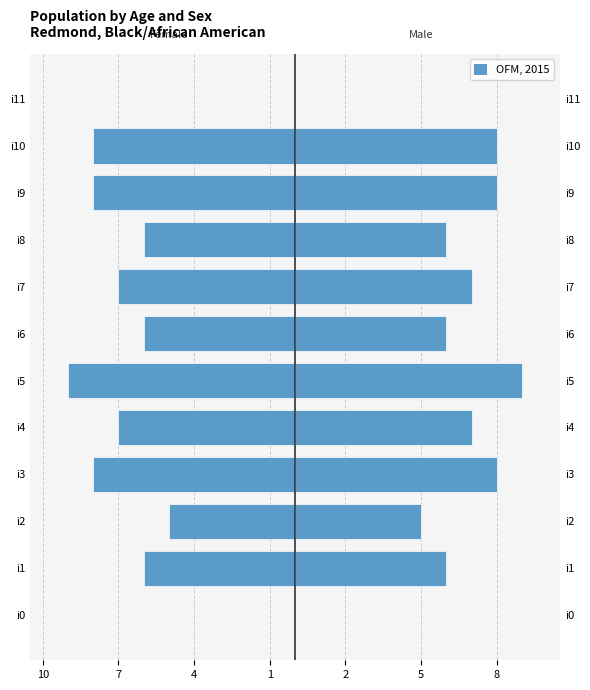

What is the difference between the values at i4 and i1?

1